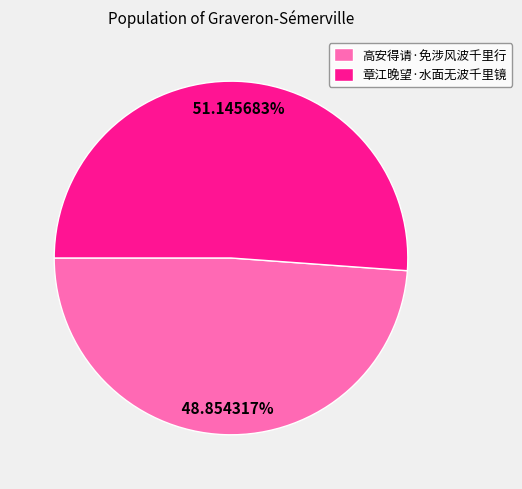

The 高安得请·免涉风波千里行 slice represents 49% of the pie. True or false?

True